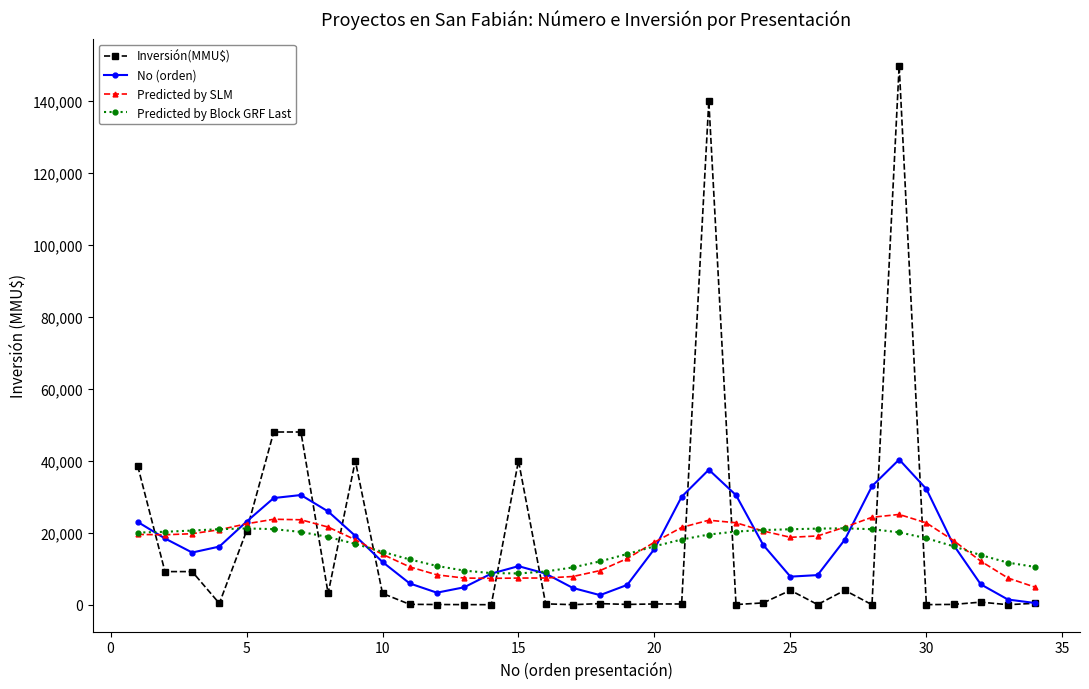

Is this an area chart (filled region under the line)?

No